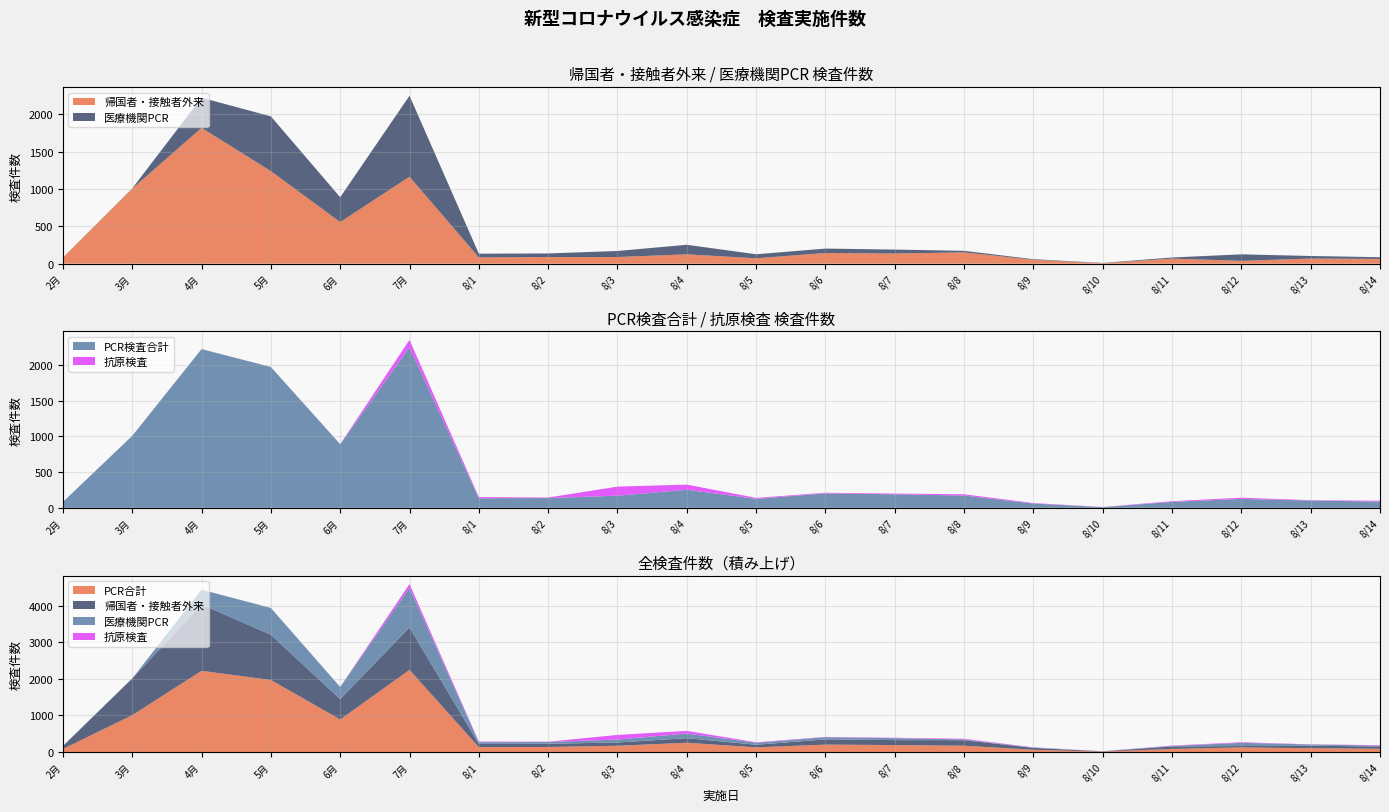

Reading right to left, transcribe all the data shown in this chart.

PCR合計: 8/14=87	8/13=103	8/12=125	8/11=83	8/10=10	8/9=60	8/8=172	8/7=189	8/6=202	8/5=126	8/4=253	8/3=170	8/2=137	8/1=134	7月=2247	6月=889	5月=1971	4月=2221	3月=1007	2月=82
帰国者・接触者外来: 8/14=64	8/13=68	8/12=38	8/11=68	8/10=6	8/9=52	8/8=151	8/7=136	8/6=143	8/5=72	8/4=125	8/3=89	8/2=89	8/1=84	7月=1163	6月=557	5月=1238	4月=1817	3月=1004	2月=82
医療機関PCR: 8/14=23	8/13=35	8/12=87	8/11=15	8/10=4	8/9=8	8/8=21	8/7=53	8/6=59	8/5=54	8/4=128	8/3=81	8/2=48	8/1=50	7月=1084	6月=332	5月=733	4月=404	3月=3	2月=0
抗原検査: 8/14=13	8/13=4	8/12=17	8/11=10	8/10=2	8/9=7	8/8=18	8/7=11	8/6=9	8/5=13	8/4=72	8/3=127	8/2=7	8/1=17	7月=103	6月=2	5月=0	4月=0	3月=0	2月=0